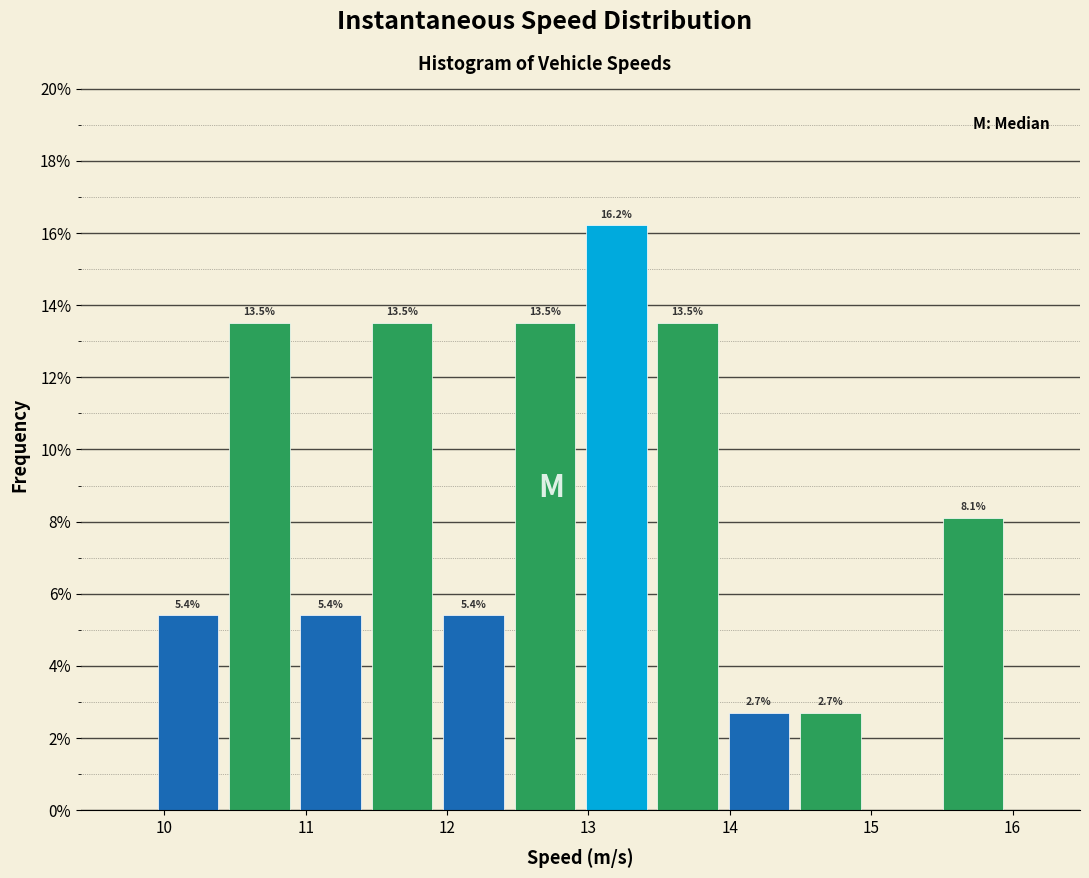

Over which range of the x-axis is the bar tallest?

12.9 to 13.4